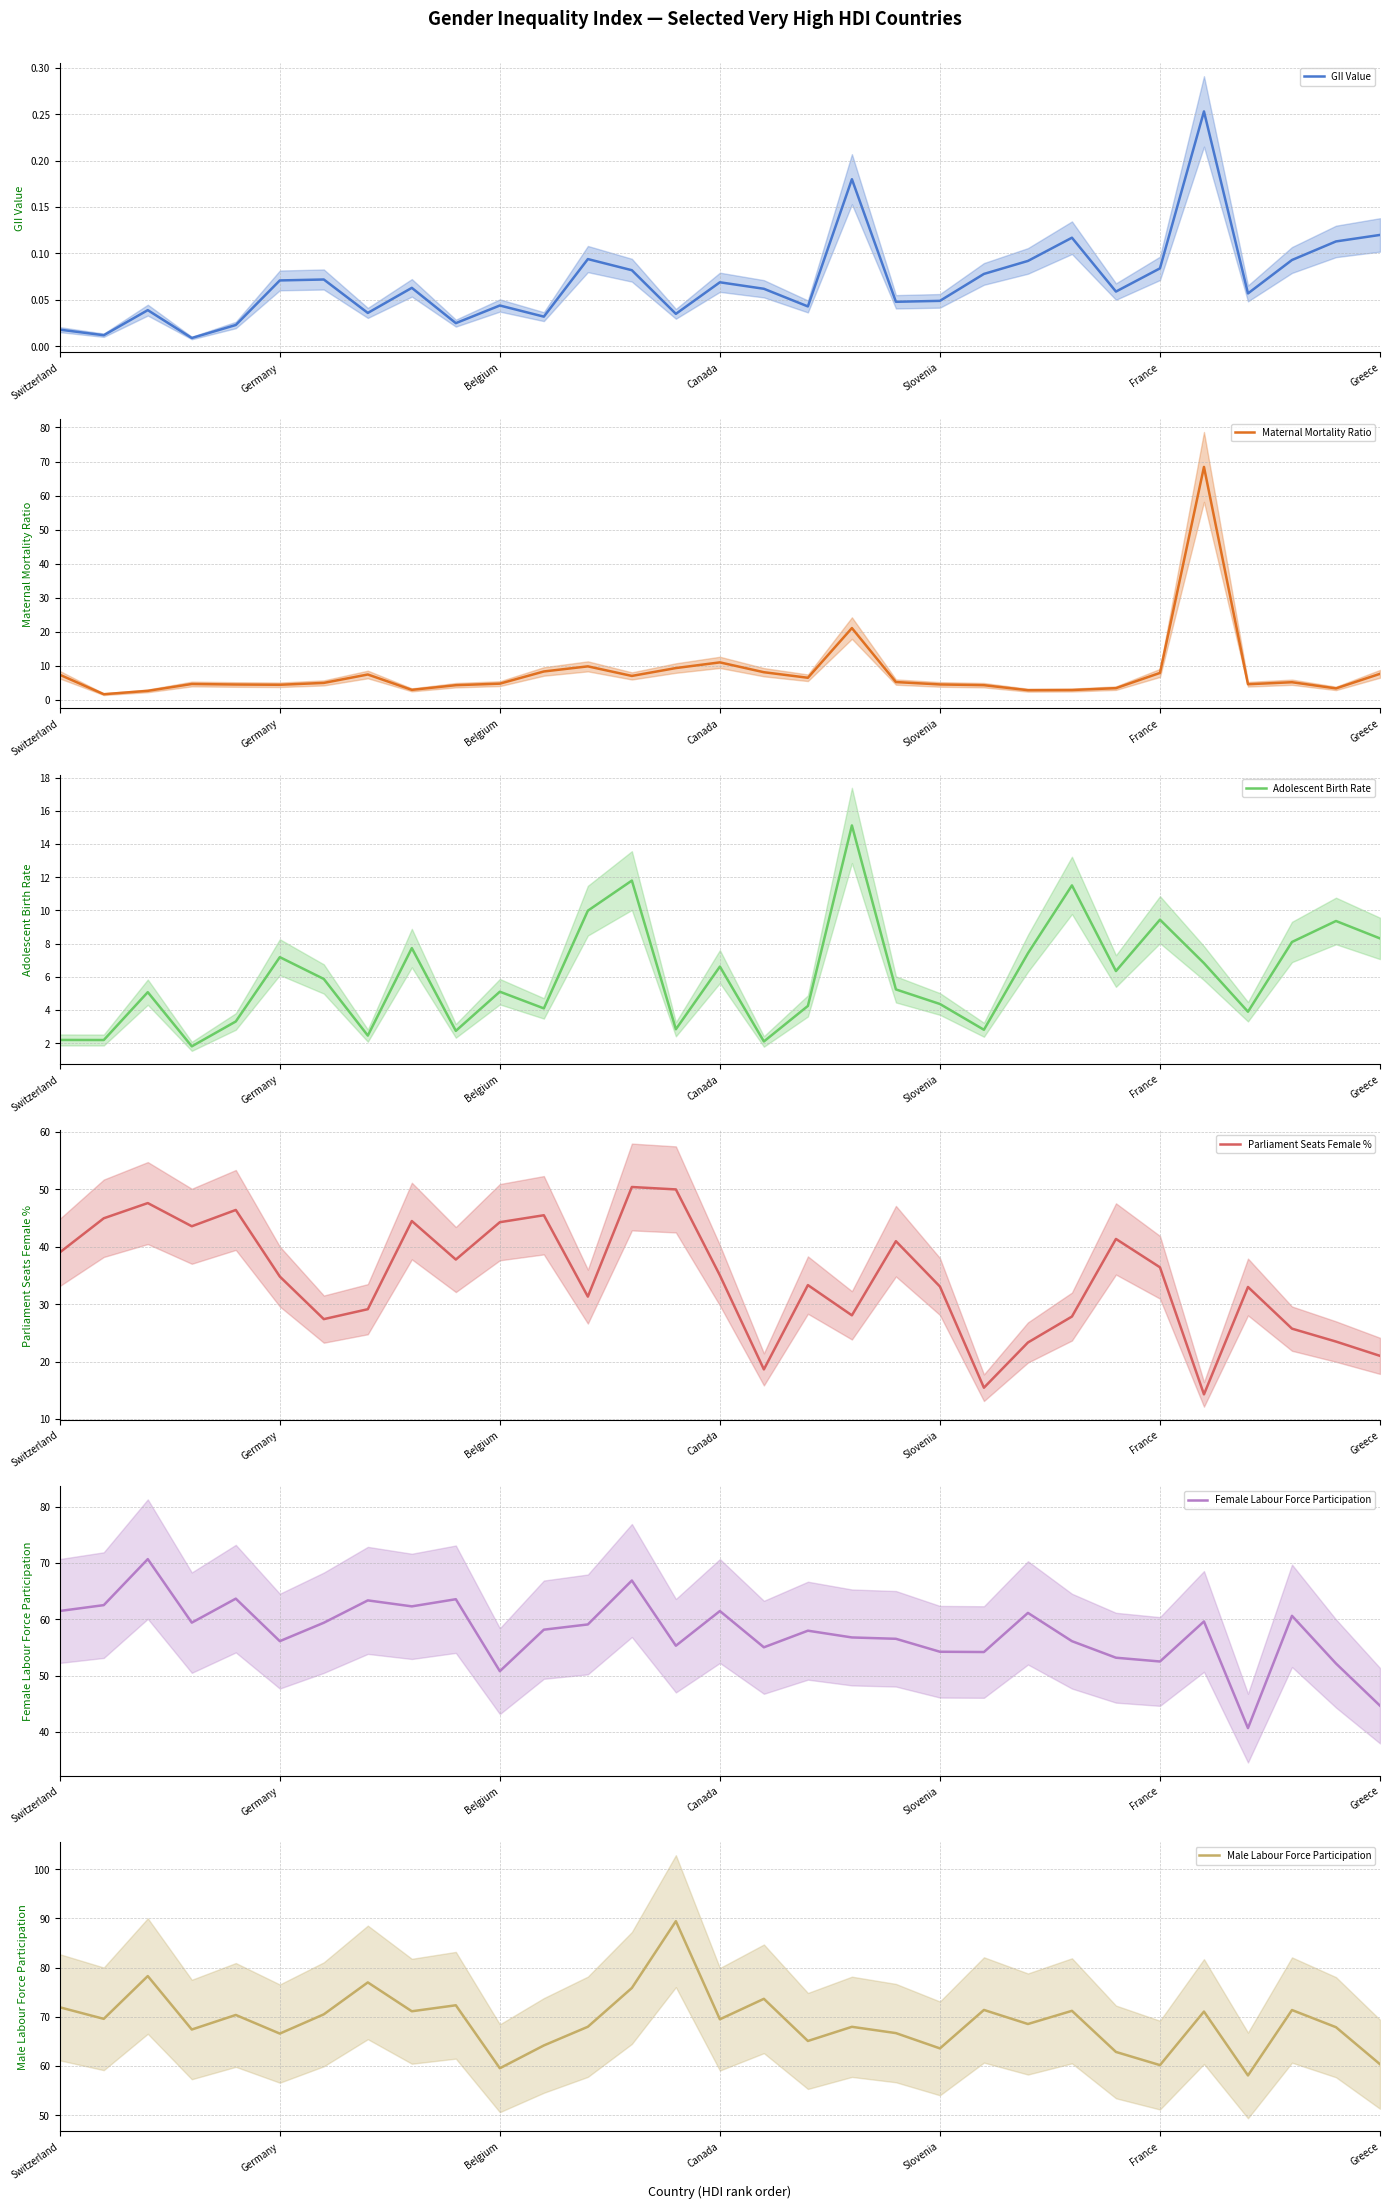

What is the lowest value of the Maternal Mortality Ratio series?

1.7